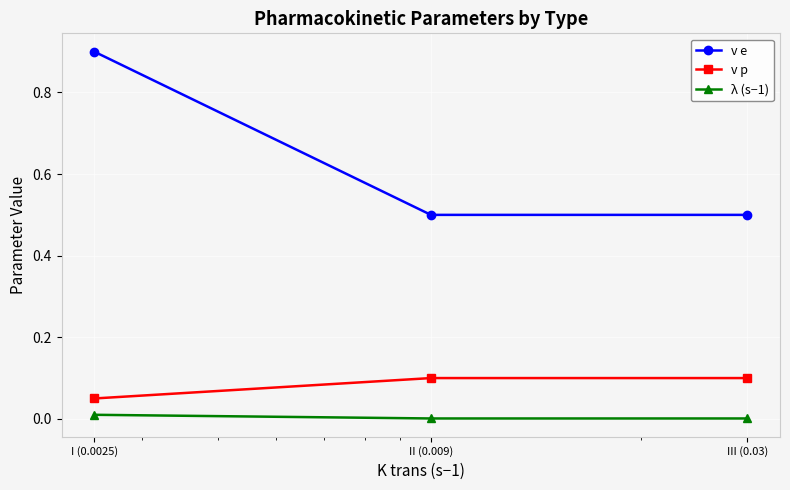

Which series has the largest total across all categories?

v e